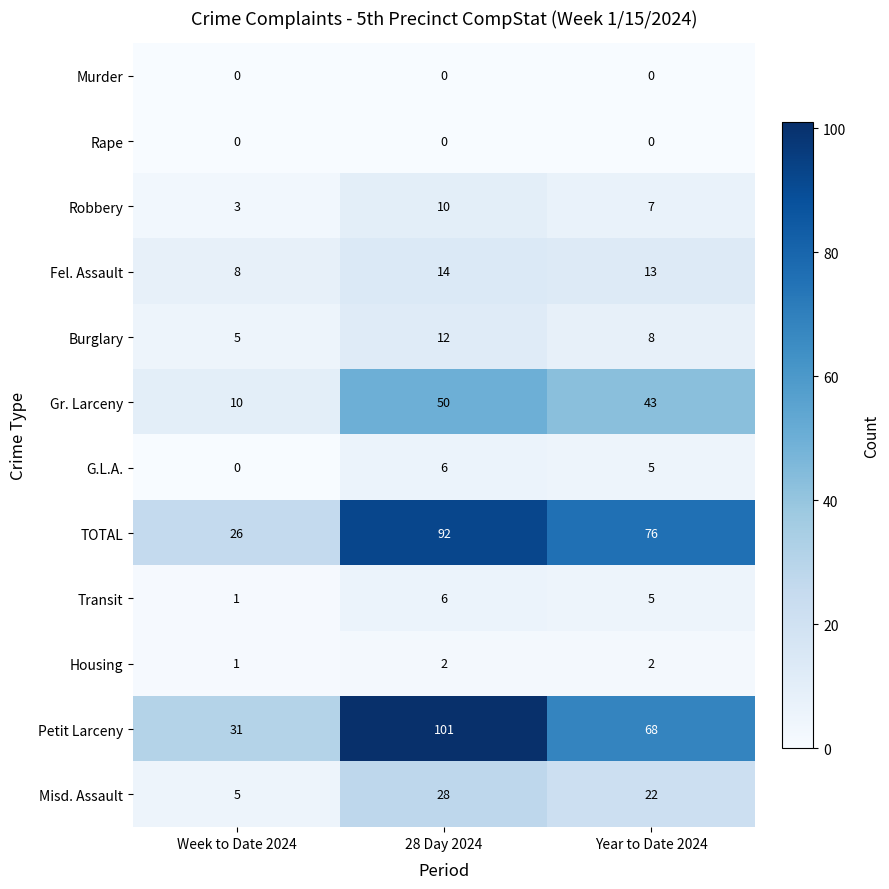

What is the highest value of the Transit series?

6